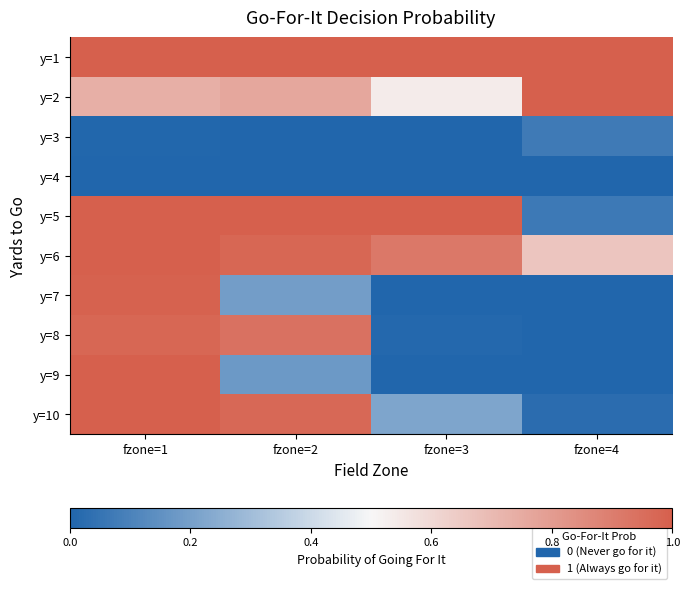

Between fzone=4 and fzone=1, which is larger?

fzone=1